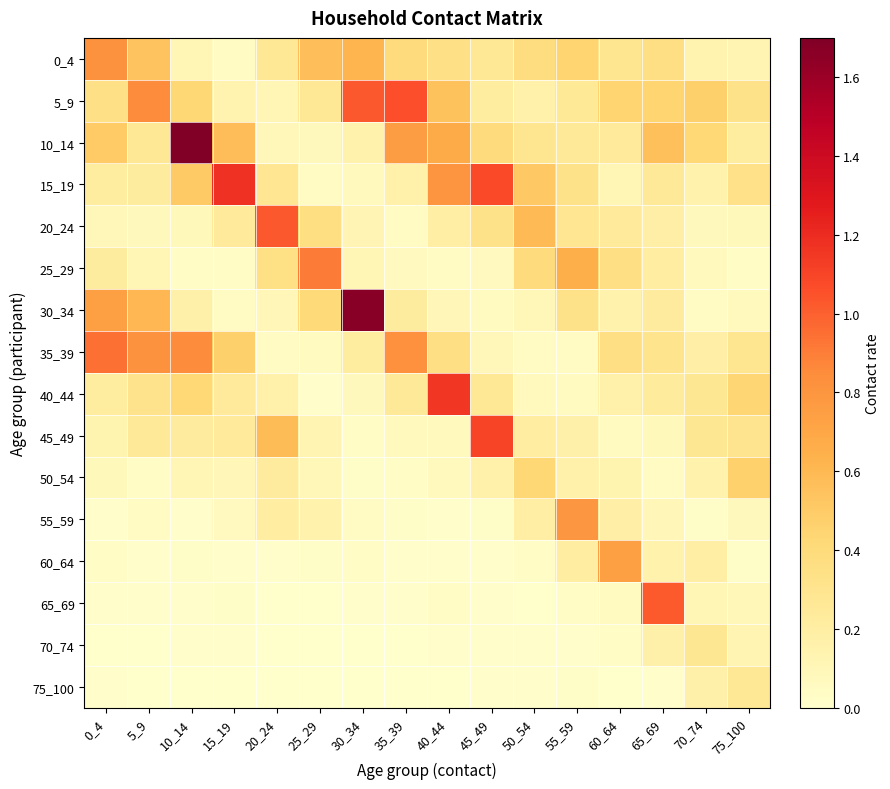

How many data points does each series have?

16